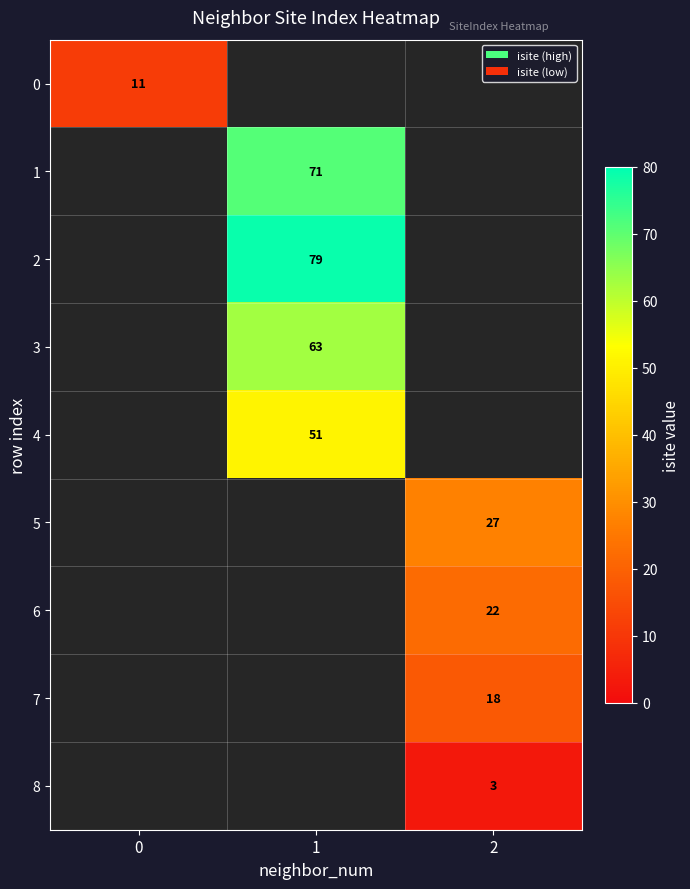

Between 0 and 2, which is larger?

2